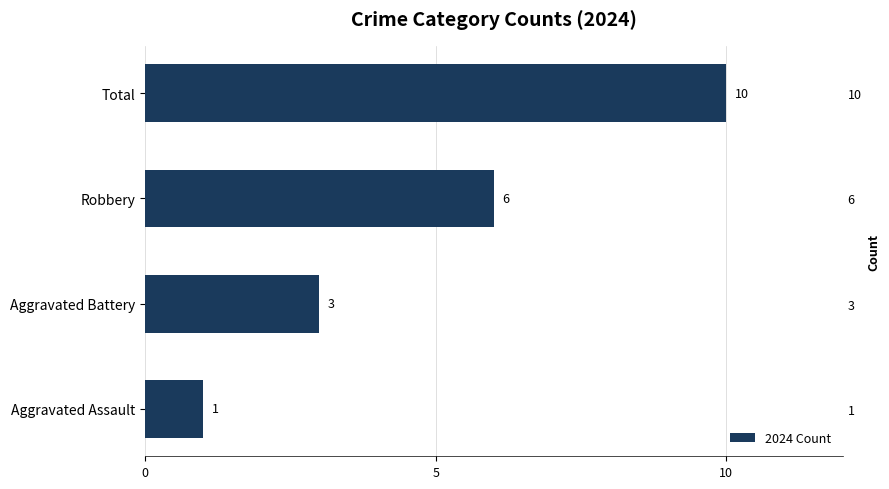

Reading left to right, extract all data points from this chart.

1	3	6	10